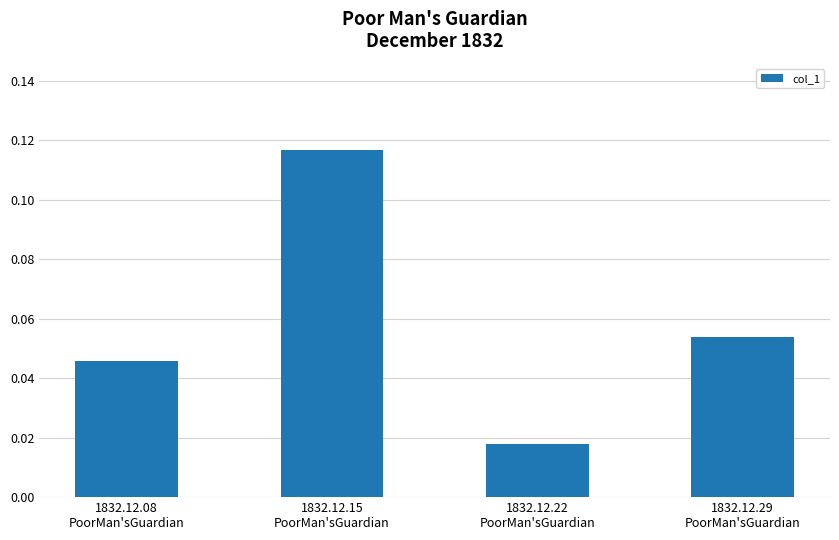

Between 1832.12.08
PoorMan'sGuardian and 1832.12.22
PoorMan'sGuardian, which is larger?

1832.12.08
PoorMan'sGuardian